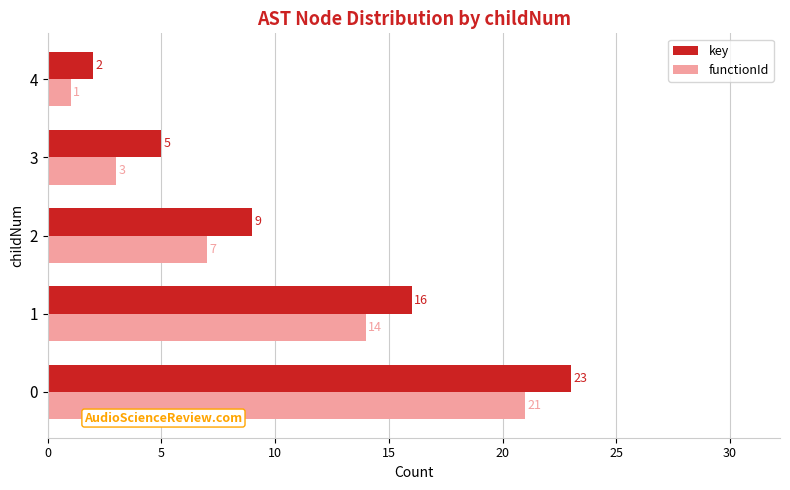

Between 2 and 4, which series saw the biggest shift?

key